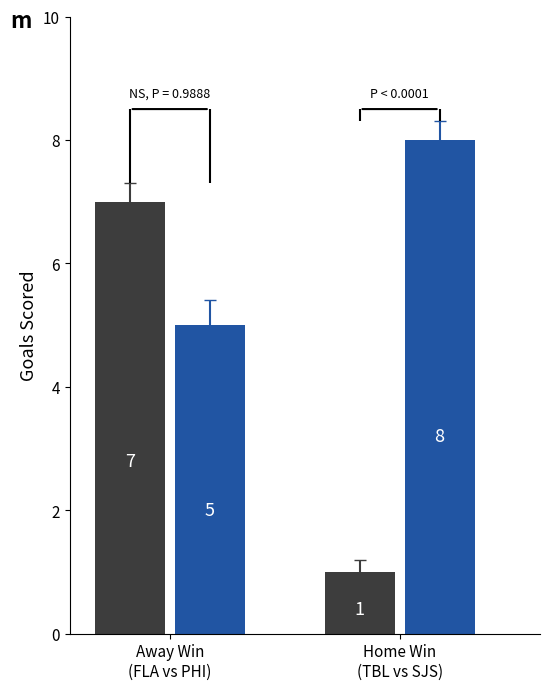

What is the difference between the highest and lowest values at Away Win
(FLA vs PHI)?

2